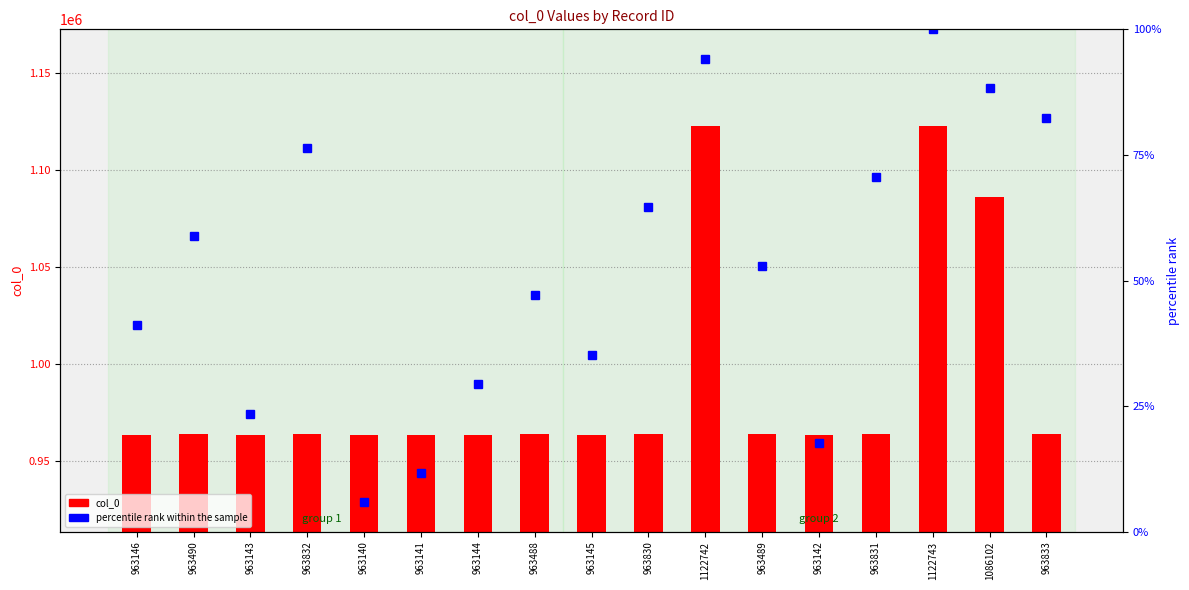

Rank the series by their maximum value, from lowest to highest.

percentile rank within the sample, col_0